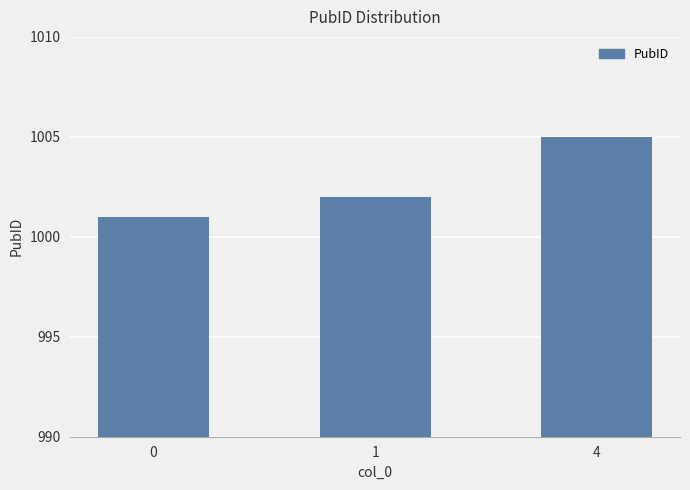

Is it true that the value at 0 is 1001?

True